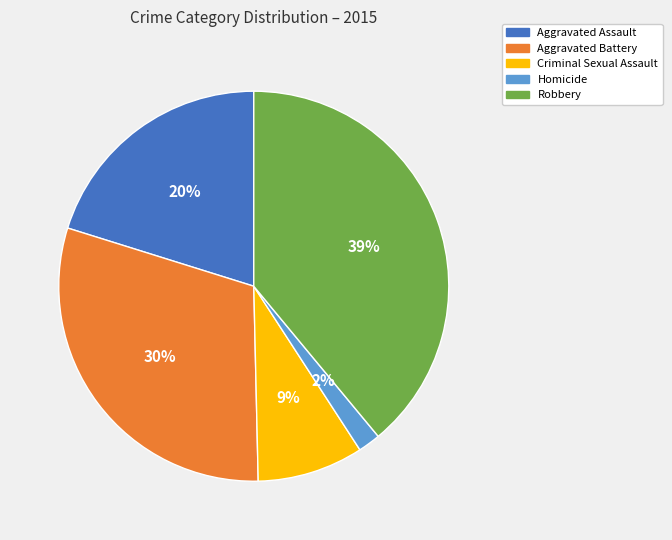

Does Homicide account for over 50% of the chart?

No